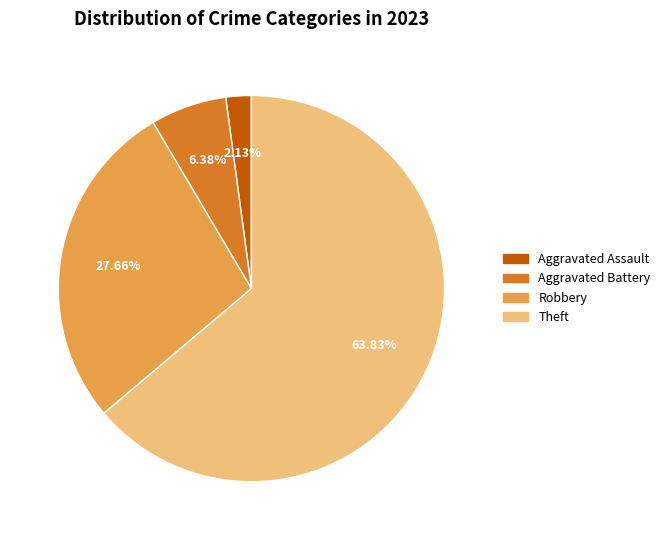

Is there a majority slice in this chart?

Yes